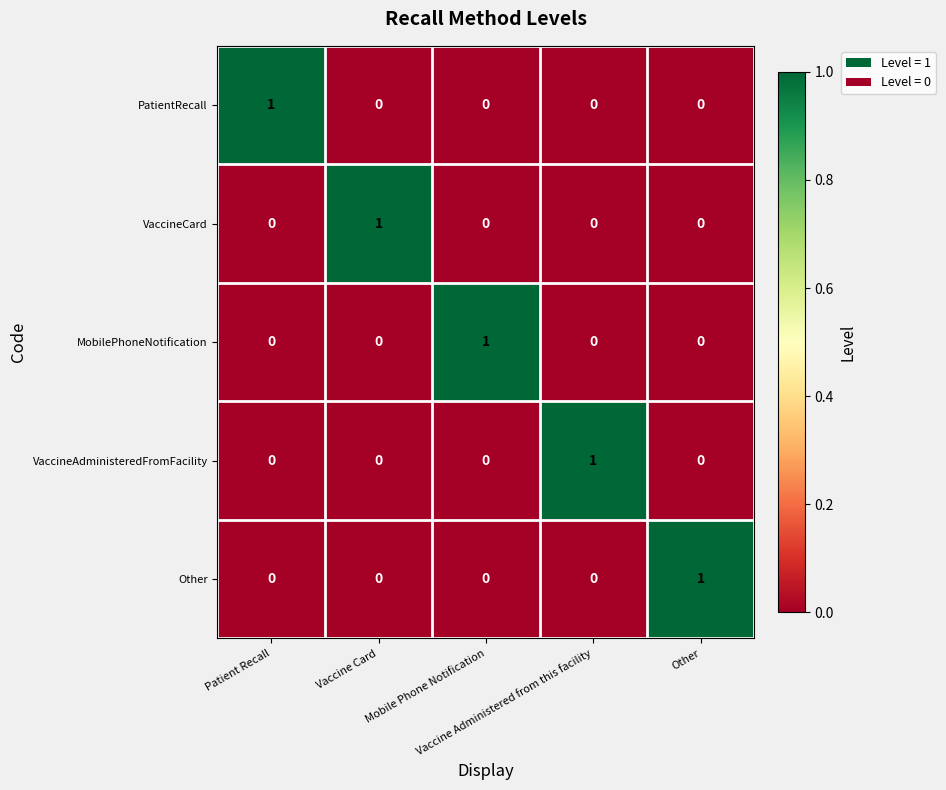

At how many categories does at least one series exceed 0?

5